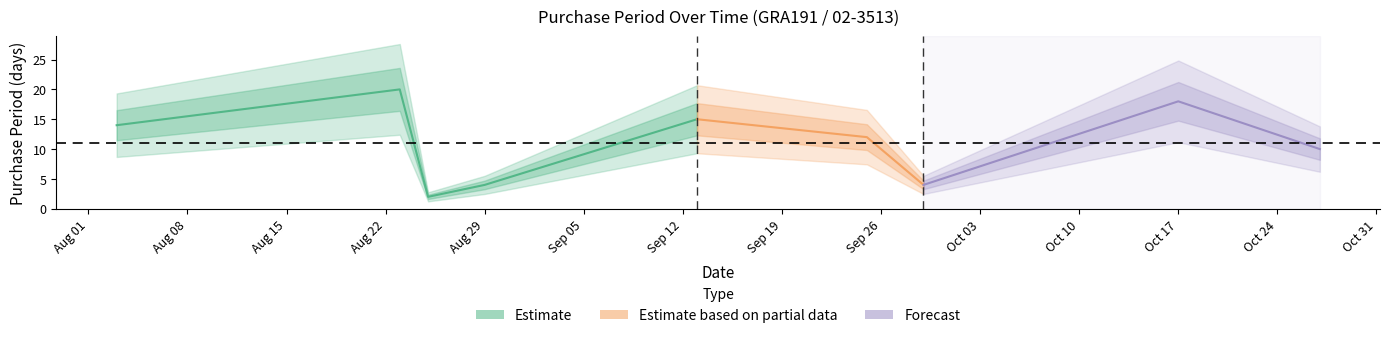

Which category has the highest value across all series?

2017-08-23